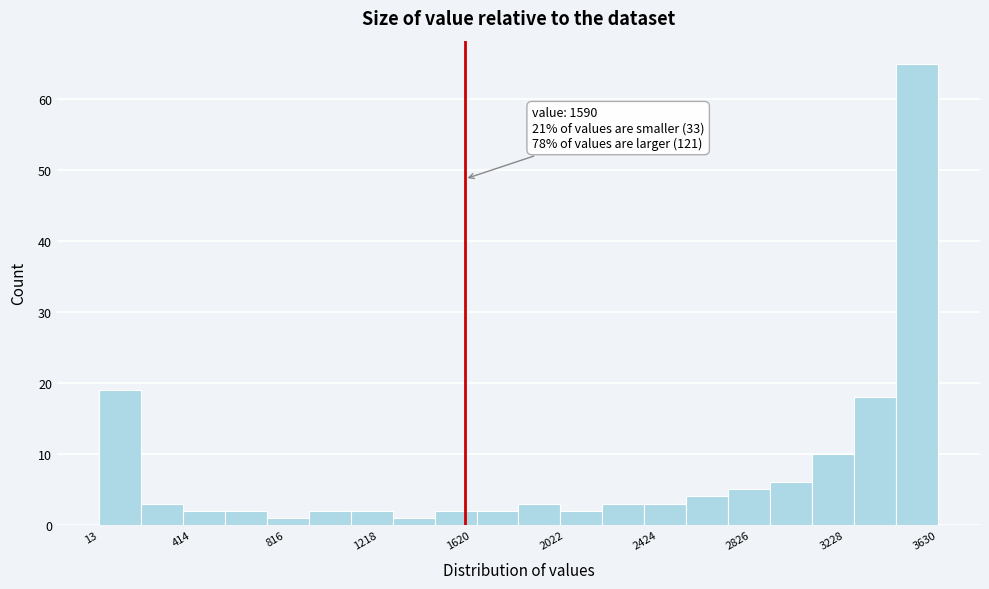

Around what value on the x-axis is the tallest bar? Give the approximate position of its centre, as read against the axis.

3550